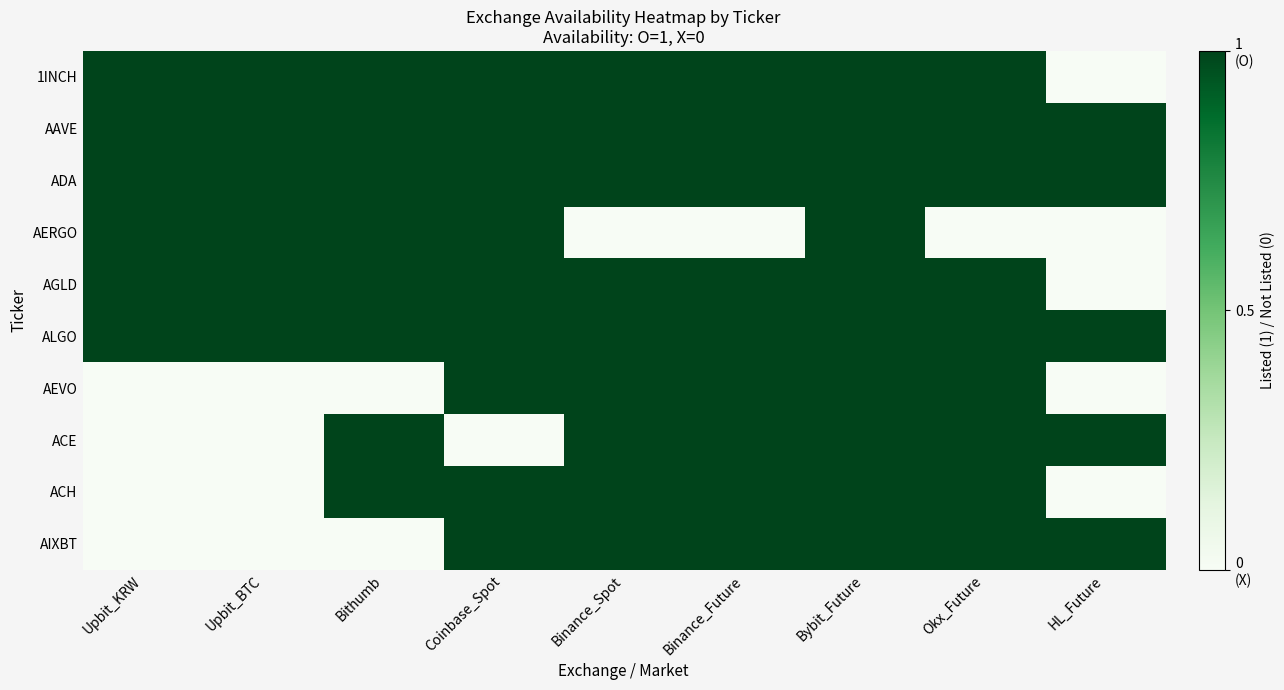

Reading right to left, list all the values displayed in this chart.

1INCH: HL_Future=0	Okx_Future=1	Bybit_Future=1	Binance_Future=1	Binance_Spot=1	Coinbase_Spot=1	Bithumb=1	Upbit_BTC=1	Upbit_KRW=1
AAVE: HL_Future=1	Okx_Future=1	Bybit_Future=1	Binance_Future=1	Binance_Spot=1	Coinbase_Spot=1	Bithumb=1	Upbit_BTC=1	Upbit_KRW=1
ADA: HL_Future=1	Okx_Future=1	Bybit_Future=1	Binance_Future=1	Binance_Spot=1	Coinbase_Spot=1	Bithumb=1	Upbit_BTC=1	Upbit_KRW=1
AERGO: HL_Future=0	Okx_Future=0	Bybit_Future=1	Binance_Future=0	Binance_Spot=0	Coinbase_Spot=1	Bithumb=1	Upbit_BTC=1	Upbit_KRW=1
AGLD: HL_Future=0	Okx_Future=1	Bybit_Future=1	Binance_Future=1	Binance_Spot=1	Coinbase_Spot=1	Bithumb=1	Upbit_BTC=1	Upbit_KRW=1
ALGO: HL_Future=1	Okx_Future=1	Bybit_Future=1	Binance_Future=1	Binance_Spot=1	Coinbase_Spot=1	Bithumb=1	Upbit_BTC=1	Upbit_KRW=1
AEVO: HL_Future=0	Okx_Future=1	Bybit_Future=1	Binance_Future=1	Binance_Spot=1	Coinbase_Spot=1	Bithumb=0	Upbit_BTC=0	Upbit_KRW=0
ACE: HL_Future=1	Okx_Future=1	Bybit_Future=1	Binance_Future=1	Binance_Spot=1	Coinbase_Spot=0	Bithumb=1	Upbit_BTC=0	Upbit_KRW=0
ACH: HL_Future=0	Okx_Future=1	Bybit_Future=1	Binance_Future=1	Binance_Spot=1	Coinbase_Spot=1	Bithumb=1	Upbit_BTC=0	Upbit_KRW=0
AIXBT: HL_Future=1	Okx_Future=1	Bybit_Future=1	Binance_Future=1	Binance_Spot=1	Coinbase_Spot=1	Bithumb=0	Upbit_BTC=0	Upbit_KRW=0